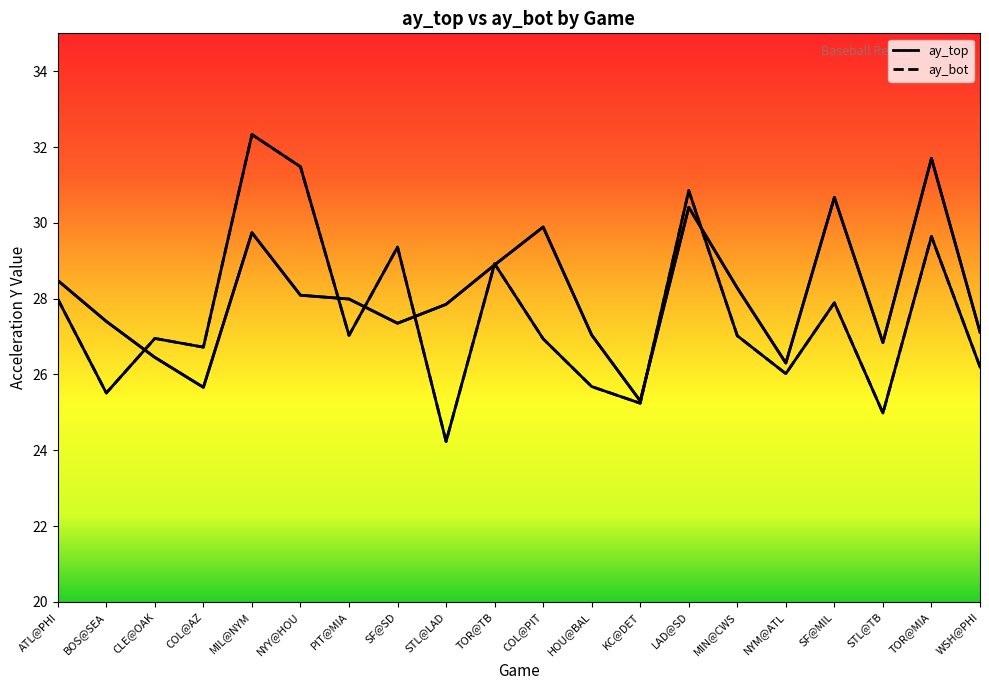

How many times do ay_bot and ay_top cross each other?

8